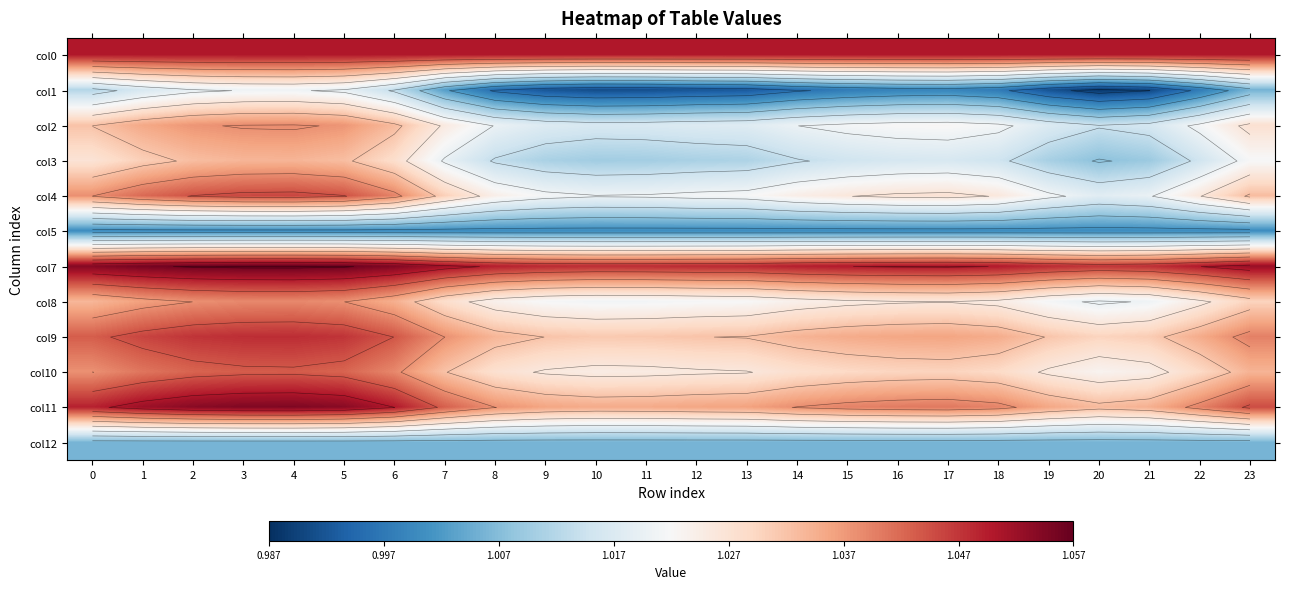

Which category has the lowest value in the col8 series?

20